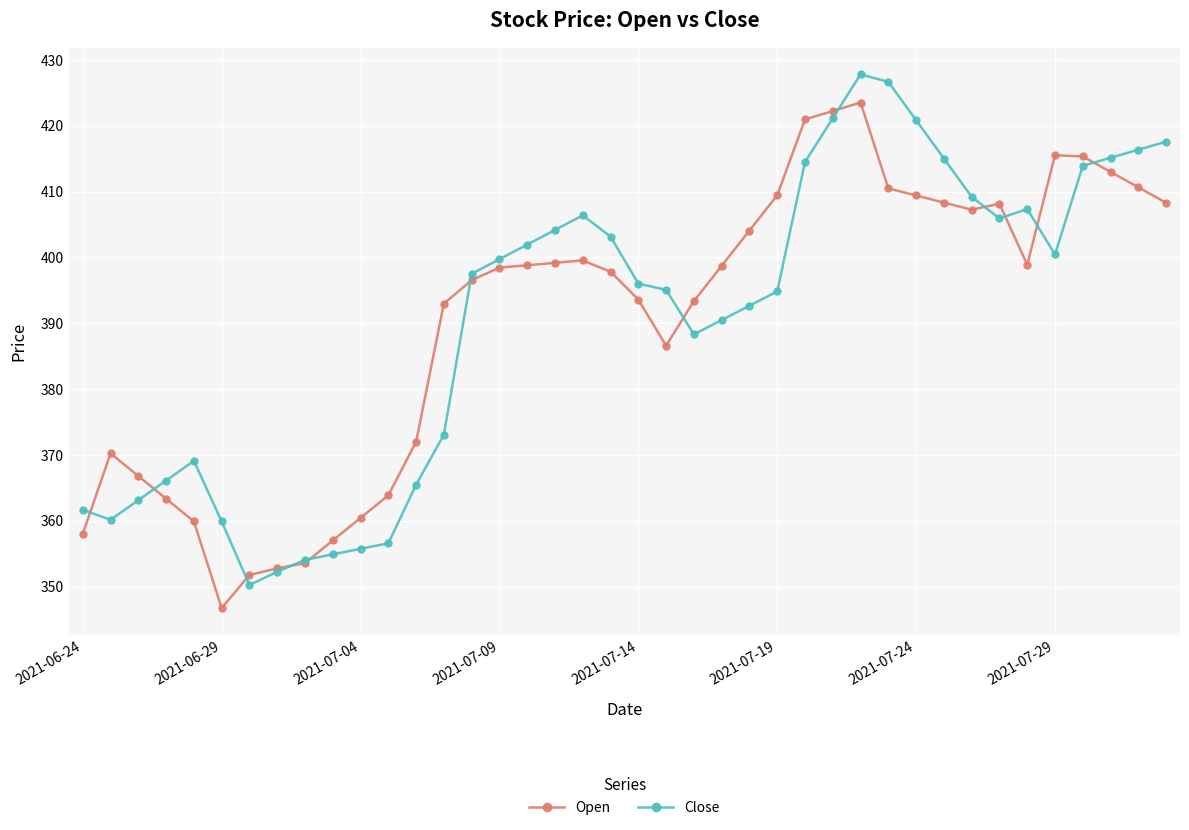

What is the minimum value for Open?

346.7